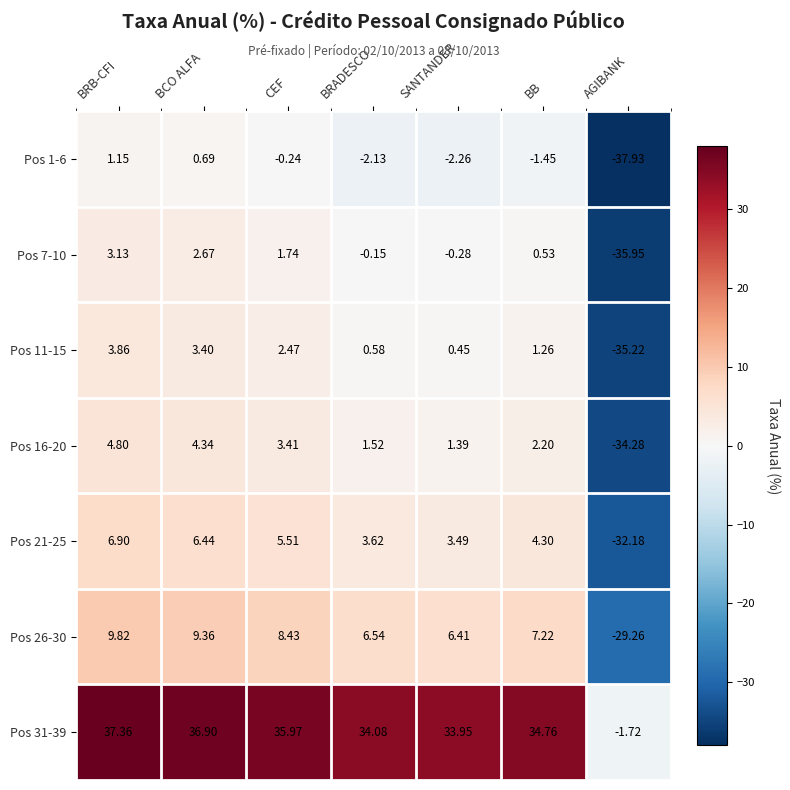

Is the value of Pos 26-30 at CEF greater than the value of Pos 21-25 at BB?

Yes